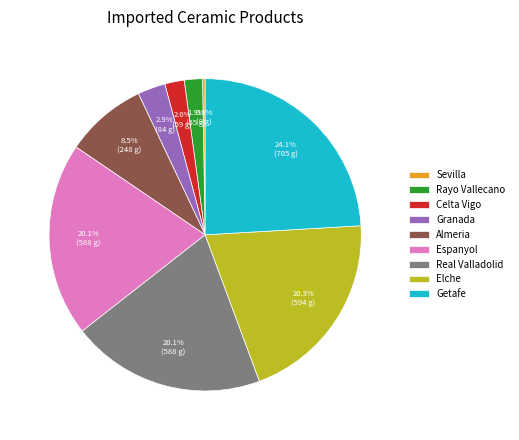

Is it true that Espanyol is 11% of the pie?

False